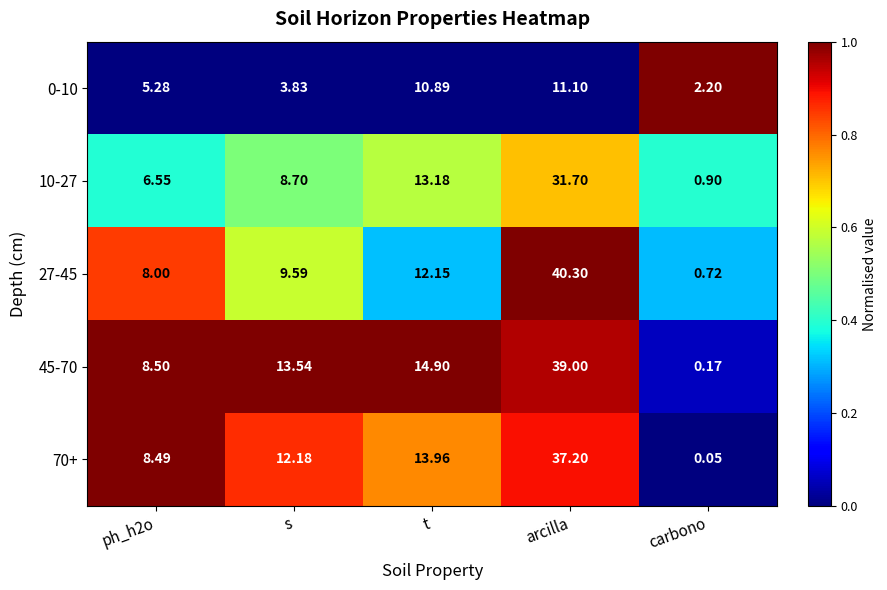

Which category has the lowest value across all series?

carbono